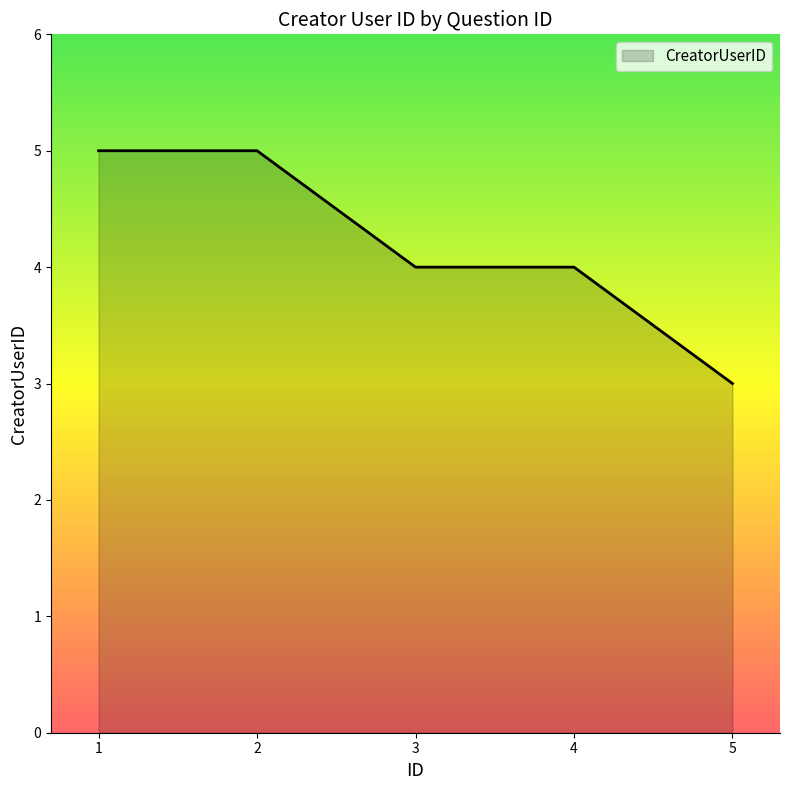

The value at 4 is 4. True or false?

True